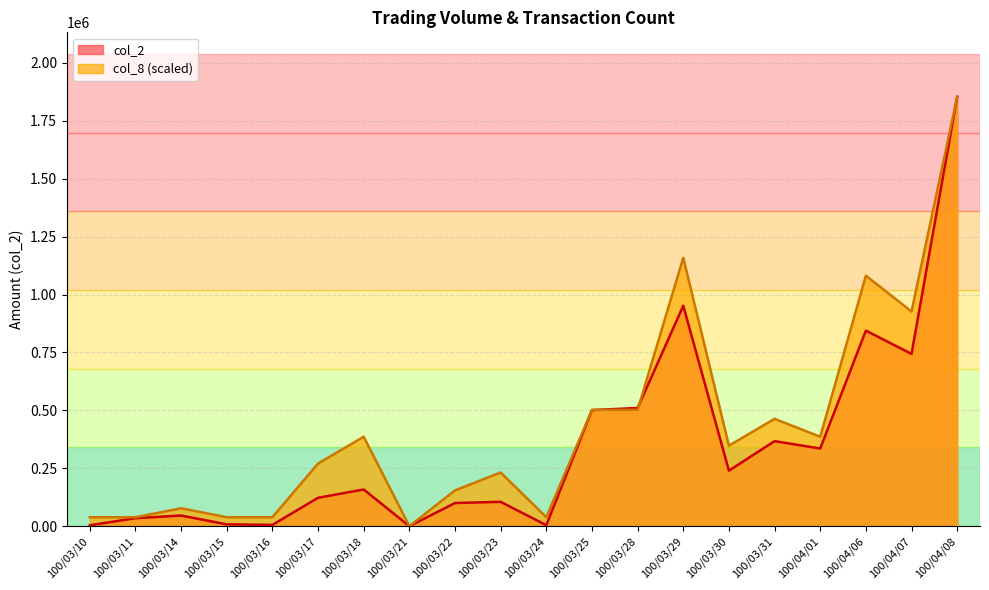

Does the chart display data point markers on the line(s)?

No